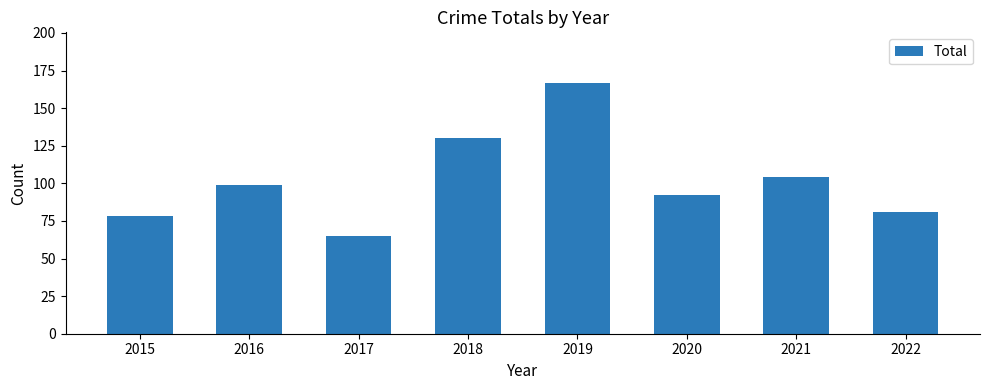

What is the average value?

102